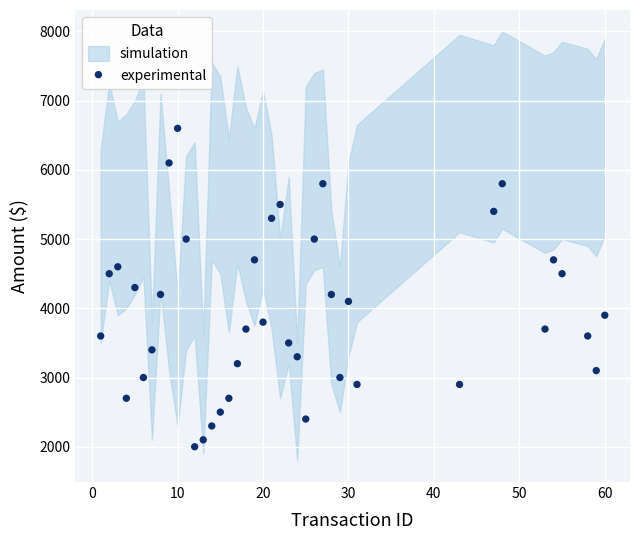

What is the range of Y values (max minus min)?

4600